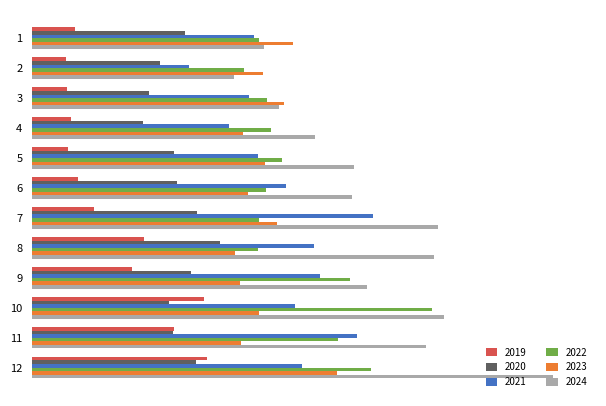

True or false: 2021 has a value of 664269.9 at 9.

False